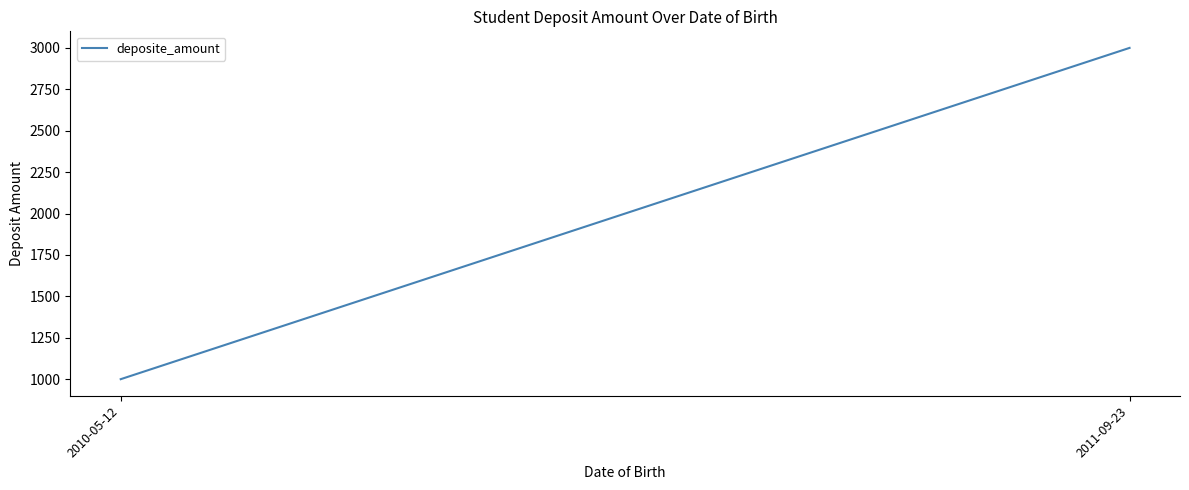

Reading right to left, extract all data points from this chart.

2011-09-23=3000	2010-05-12=1000